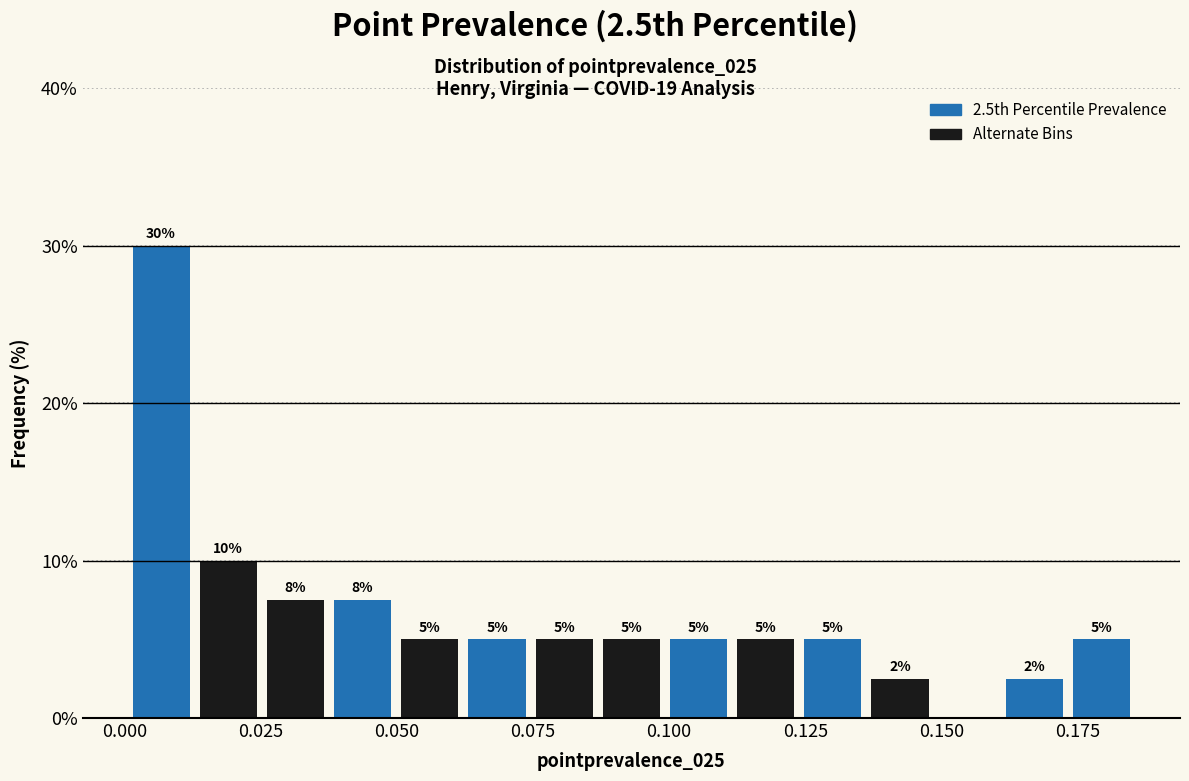

Read against the x-axis, roughly where is the centre of the tallest bar?

0.005